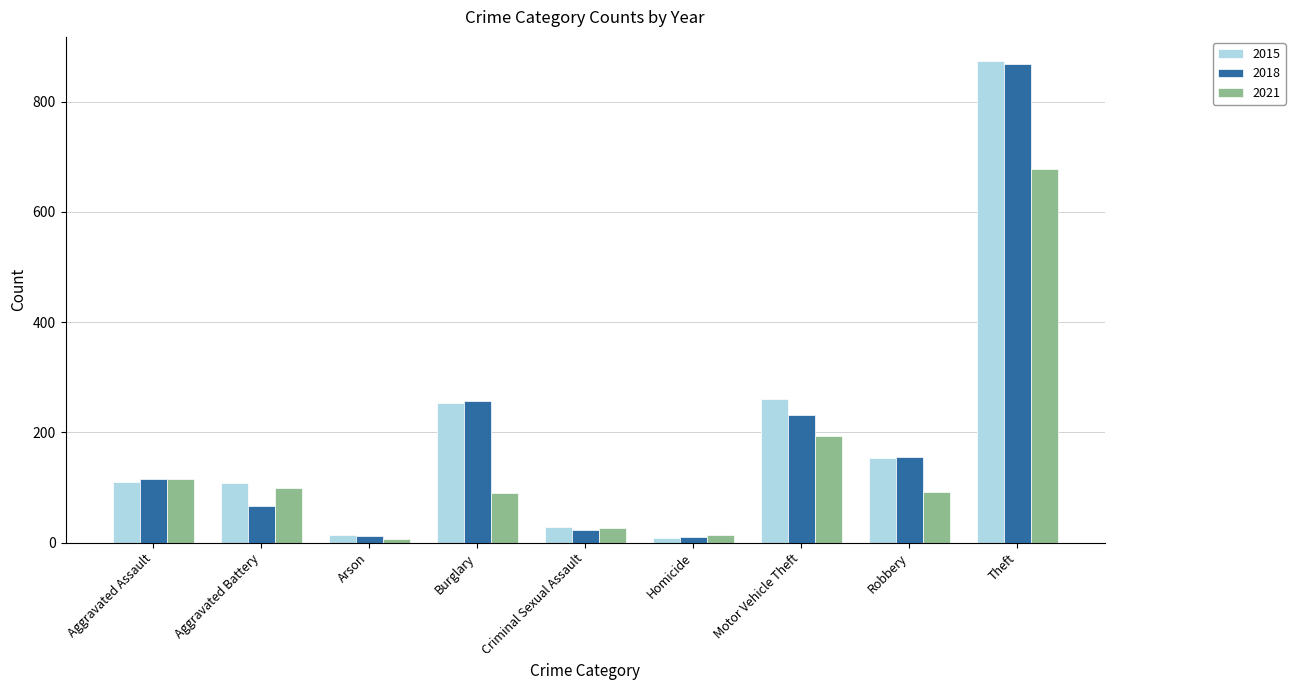

What is the label of the 1st bar from the right?

Theft